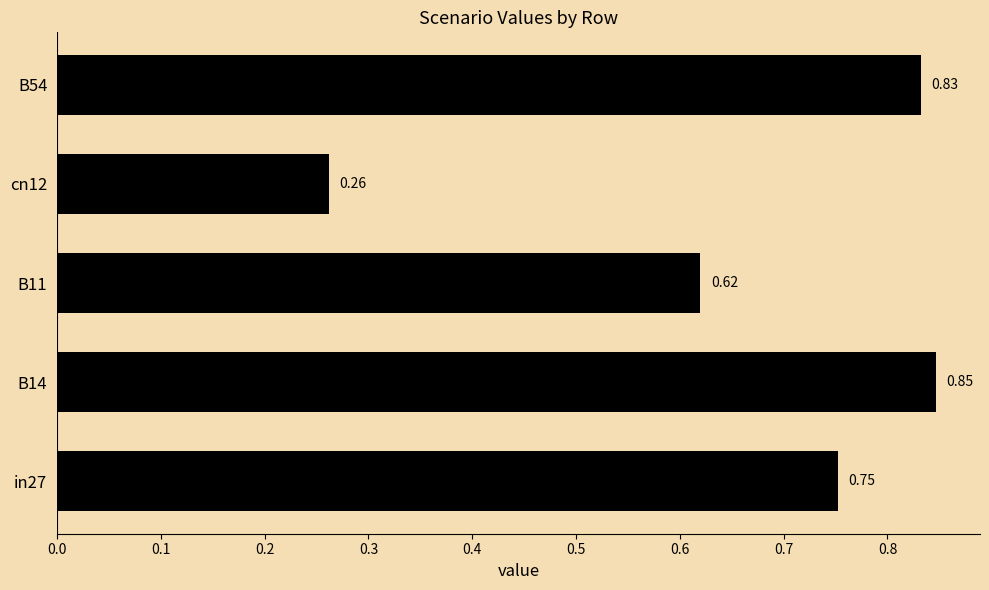

What is the sum of all values?

3.3